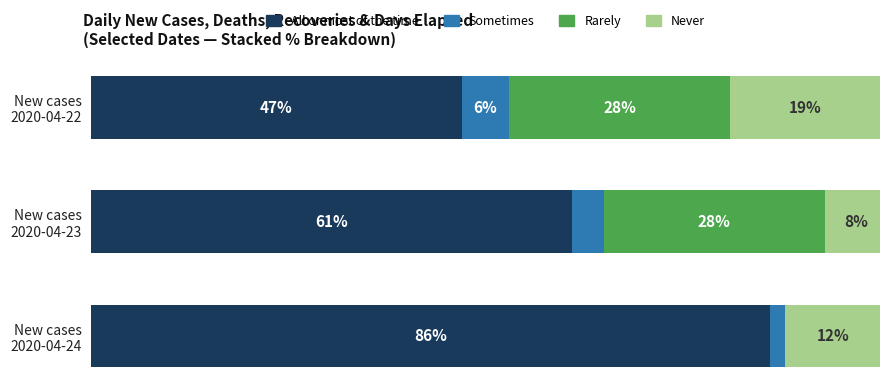

What is the lowest value of the All or most of the time series?

47